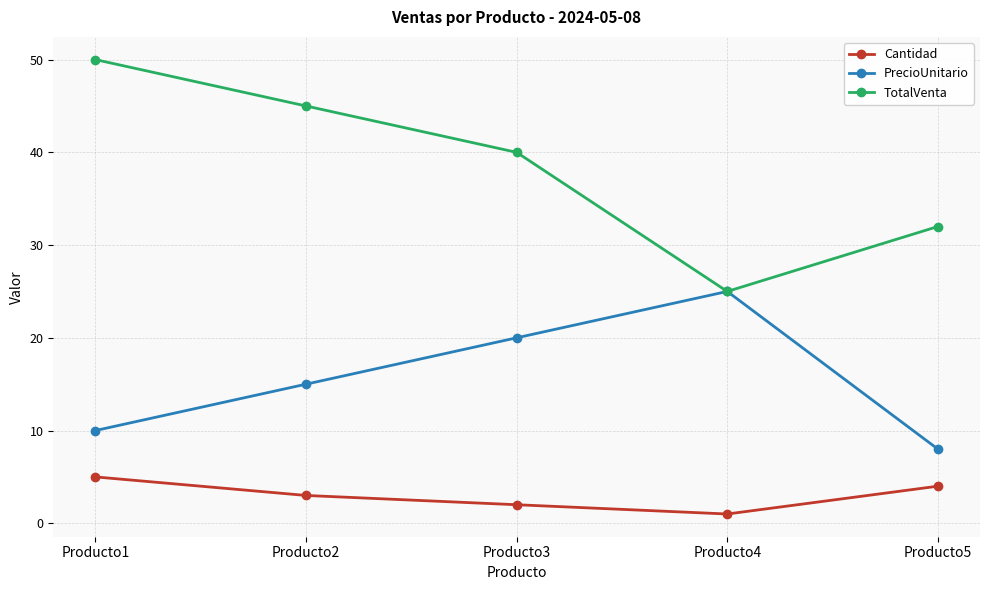

True or false: Cantidad and TotalVenta cross at least once.

False